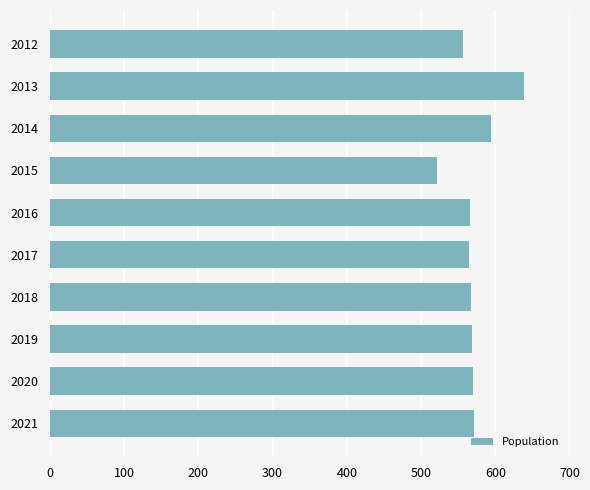

What is the value of the 7th bar from the top?

567